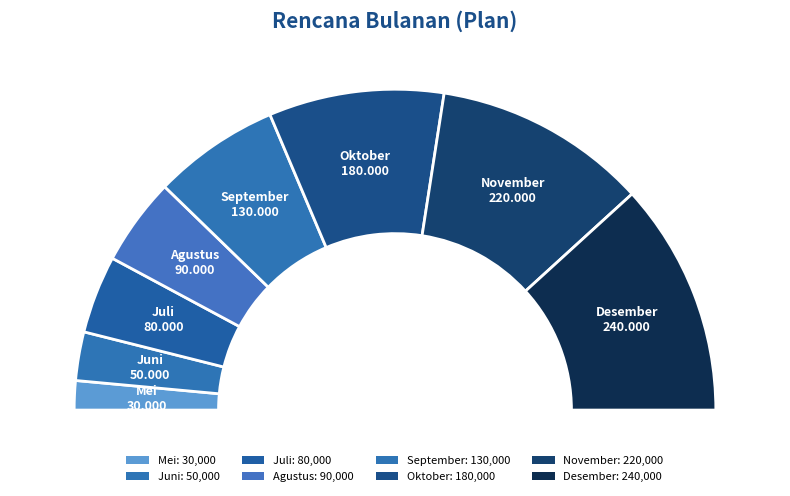

How much of the chart is everything except Mei?

97.1%